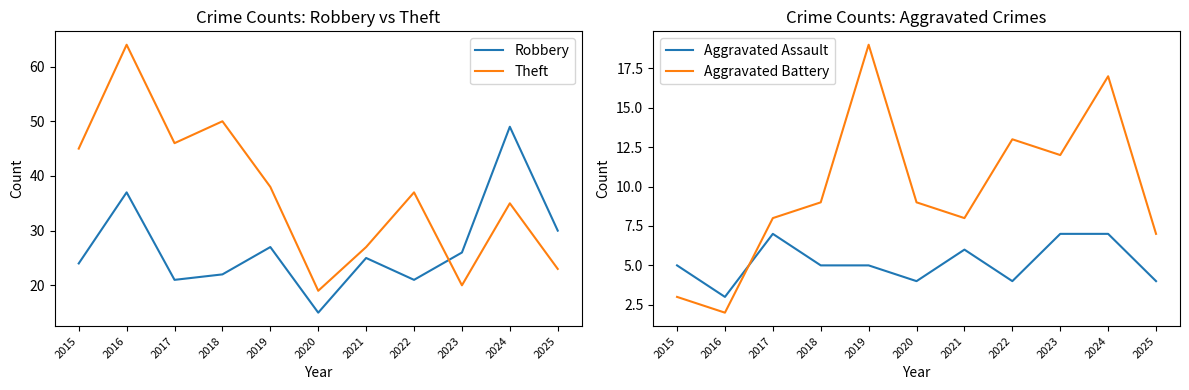

Reading left to right, what are all the values shown in this chart?

Robbery: 24	37	21	22	27	15	25	21	26	49	30
Theft: 45	64	46	50	38	19	27	37	20	35	23
Aggravated Assault: 5	3	7	5	5	4	6	4	7	7	4
Aggravated Battery: 3	2	8	9	19	9	8	13	12	17	7